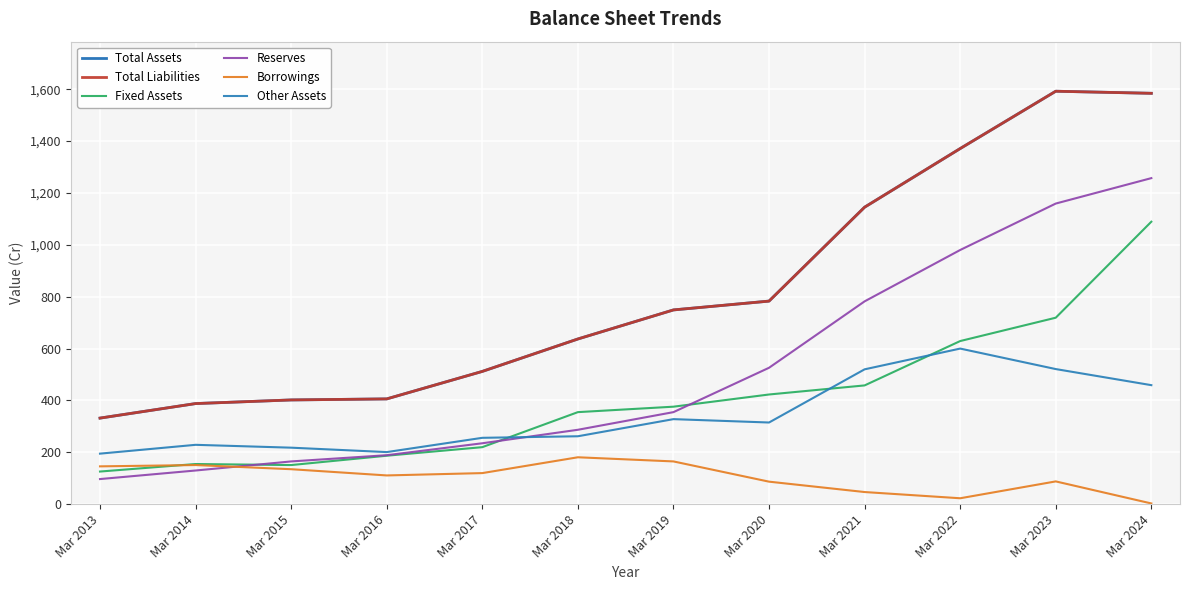

Does the chart display data point markers on the line(s)?

No